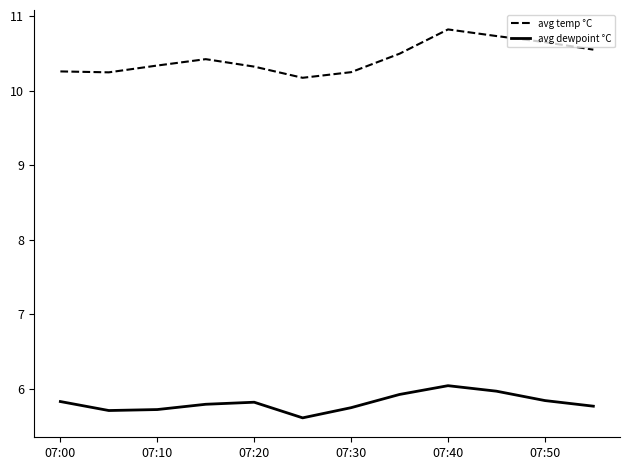

Is this an area chart (filled region under the line)?

No